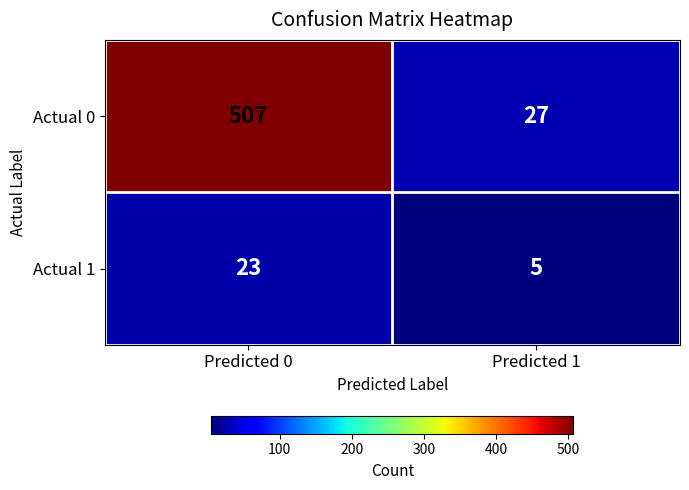

Reading left to right, transcribe all the data shown in this chart.

Actual 0: Predicted 0=507	Predicted 1=27
Actual 1: Predicted 0=23	Predicted 1=5